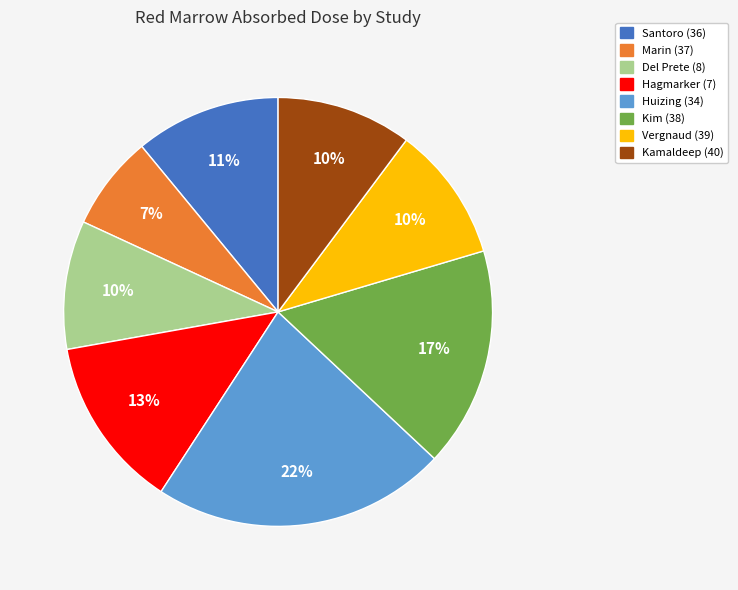

Is it true that Santoro (36) is 11% of the pie?

True